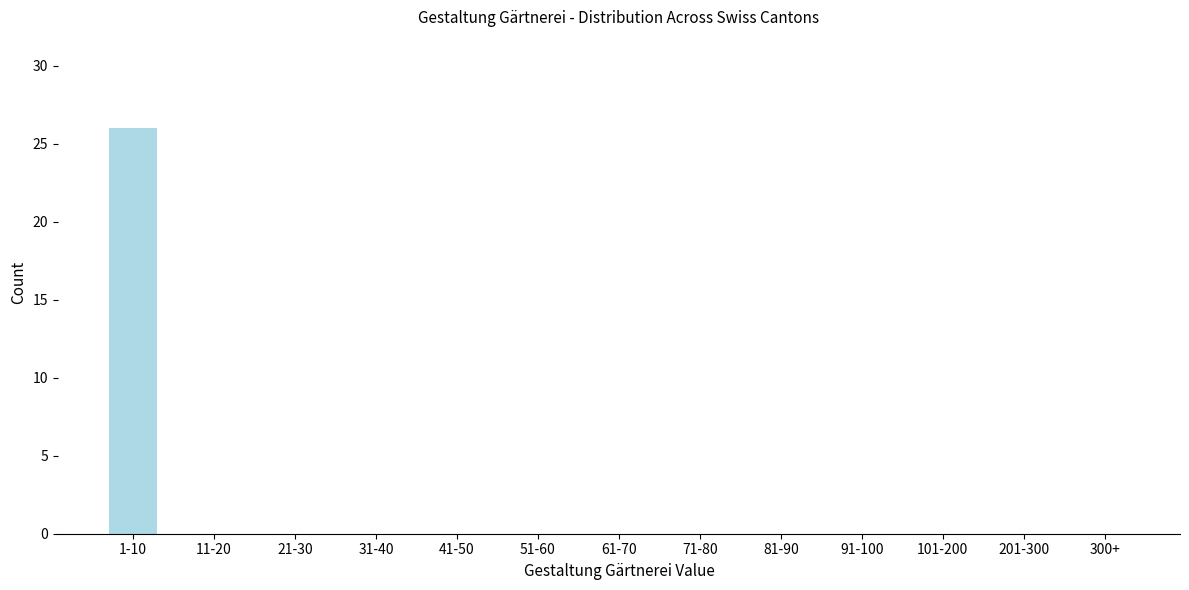

Reading right to left, extract all data points from this chart.

300+=0	201-300=0	101-200=0	91-100=0	81-90=0	71-80=0	61-70=0	51-60=0	41-50=0	31-40=0	21-30=0	11-20=0	1-10=26